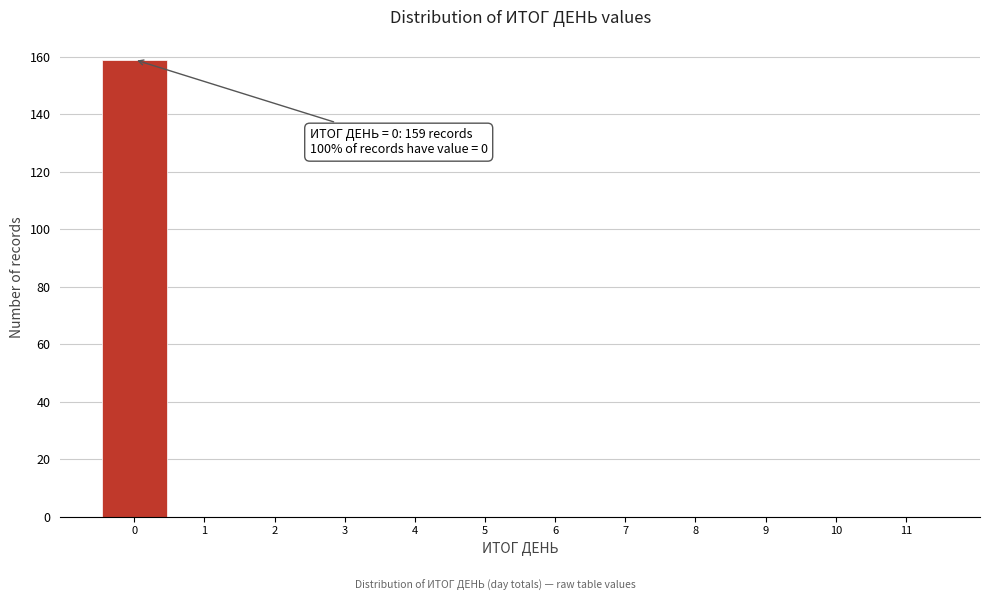

Over which range of the x-axis is the bar tallest?

-0.5 to 0.5